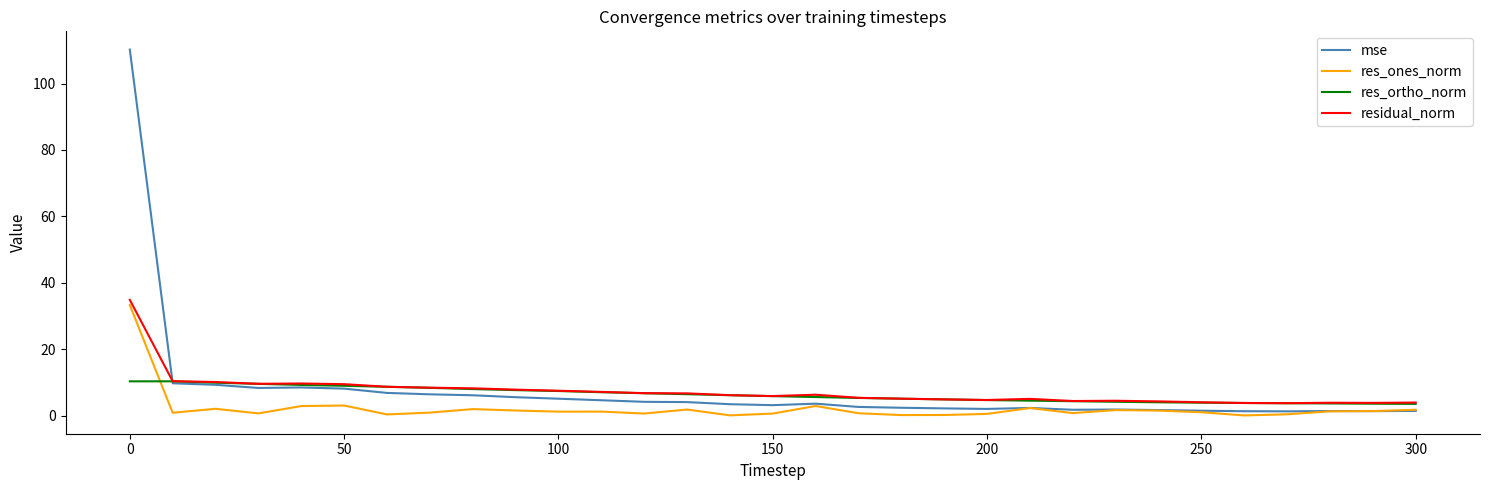

Which series has the largest range (max minus min)?

mse